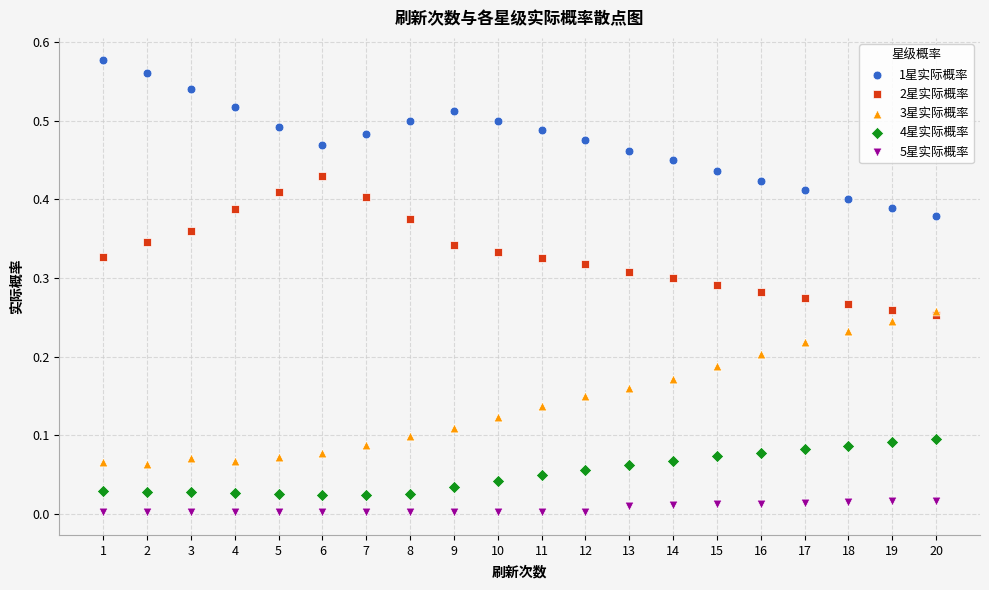

Which series contains the lowest Y value?

5星实际概率